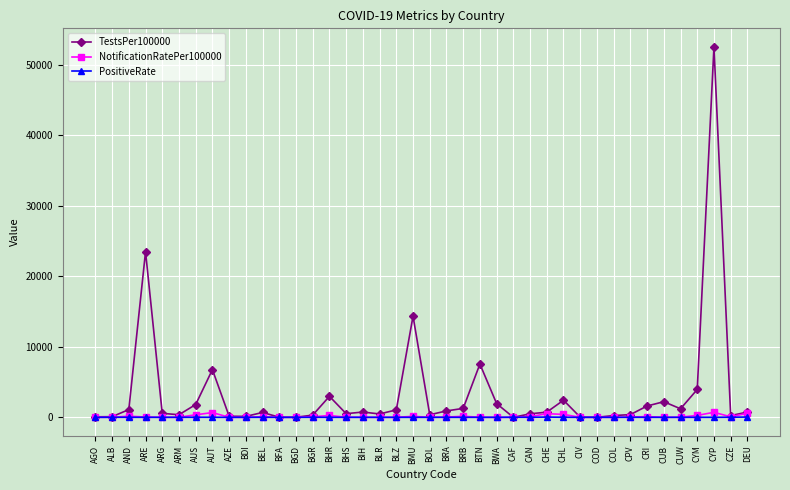

Does the chart display data point markers on the line(s)?

Yes